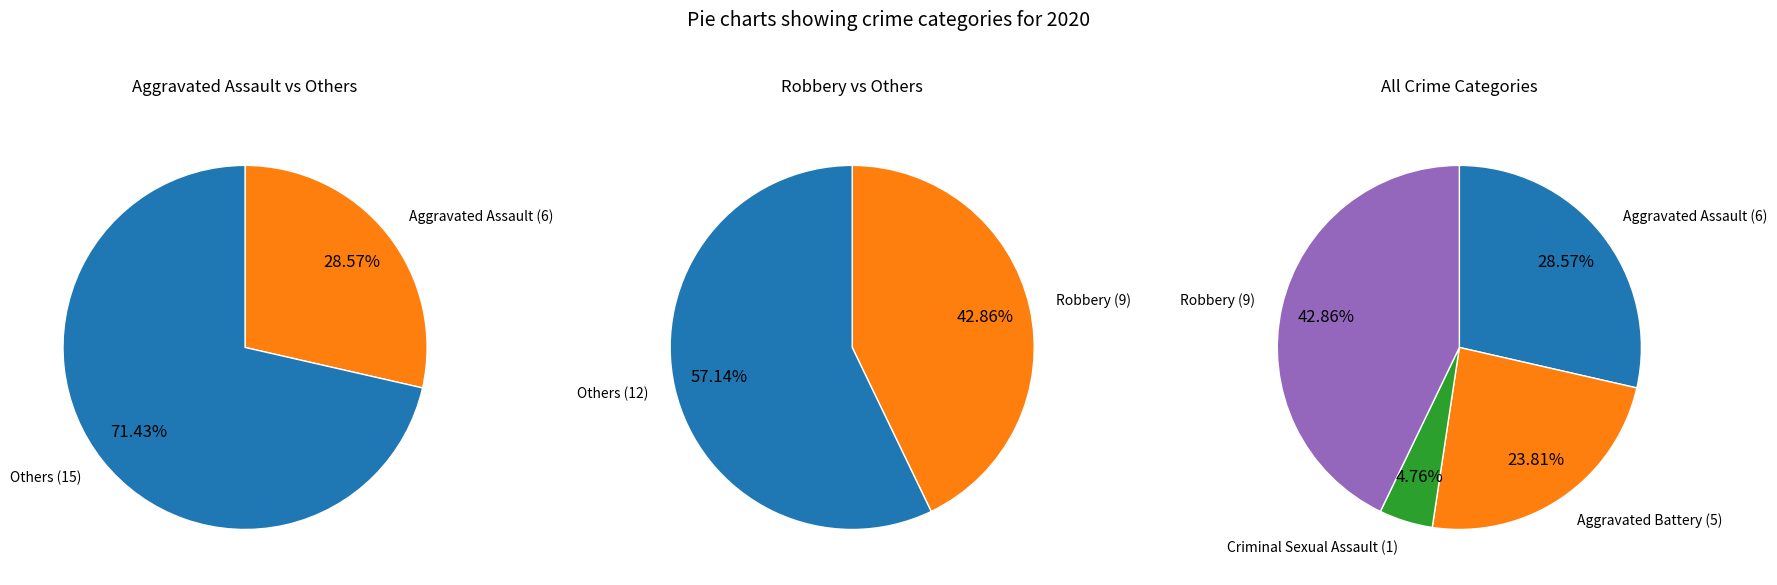

To the nearest percent, what portion does Aggravated Battery represent?

24%